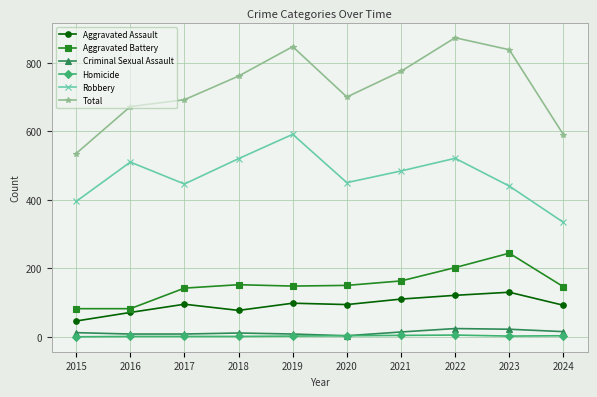

At which label is Total closest to 704?

2020